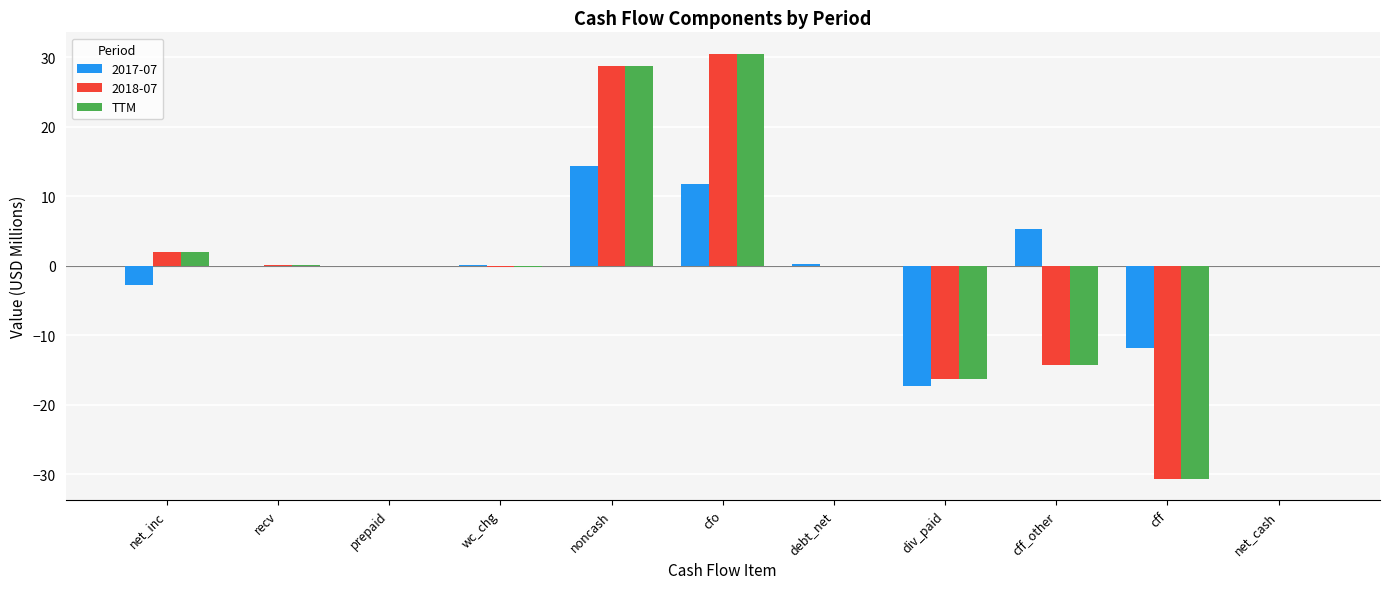

Is the value of TTM at wc_chg greater than the value of 2018-07 at cff_other?

Yes